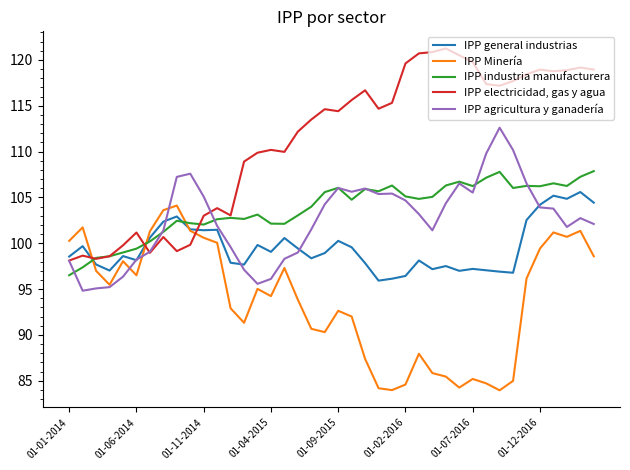

What is the greatest value displayed?

121.3